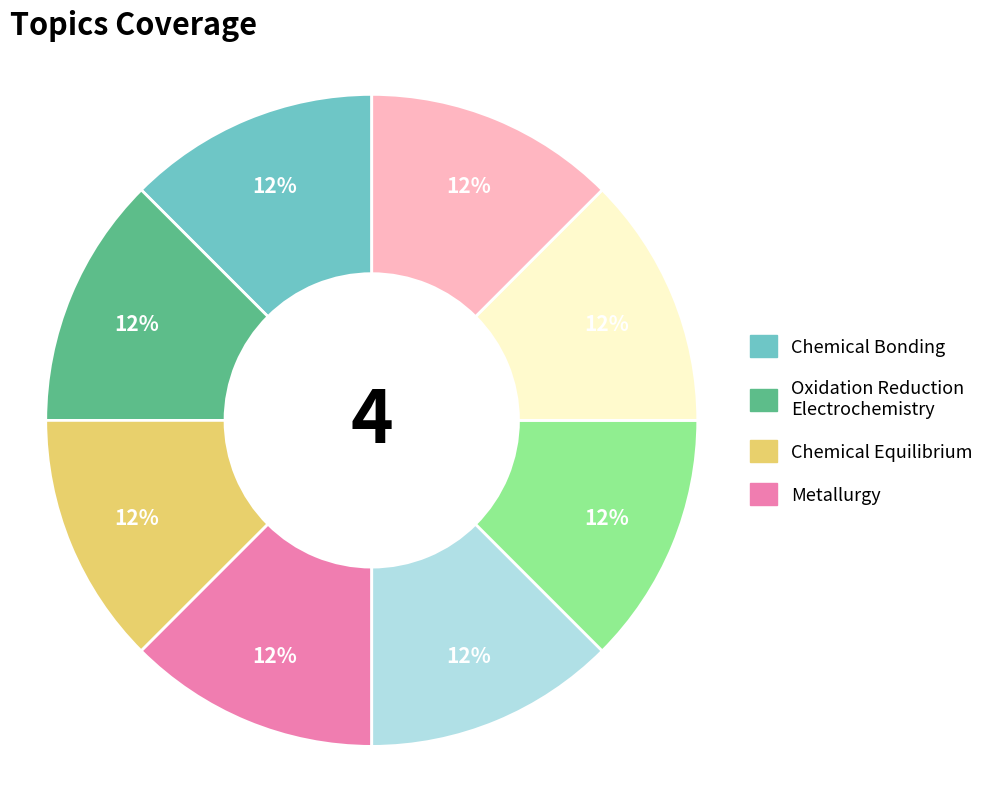

Is there a majority slice in this chart?

No